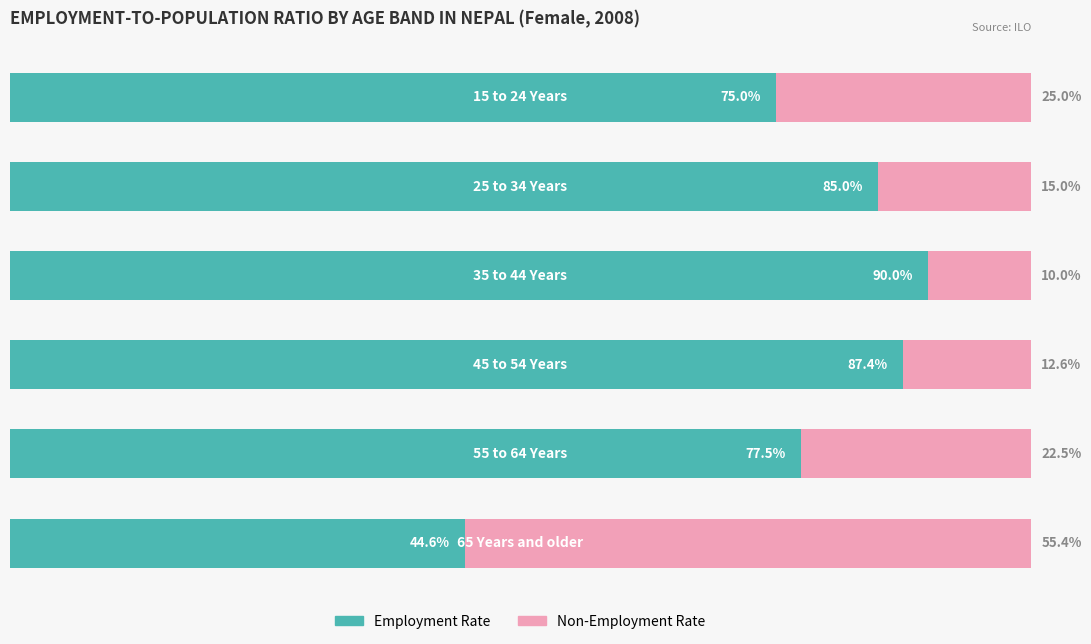

What are all the series names shown in the legend?

Employment Rate, Non-Employment Rate